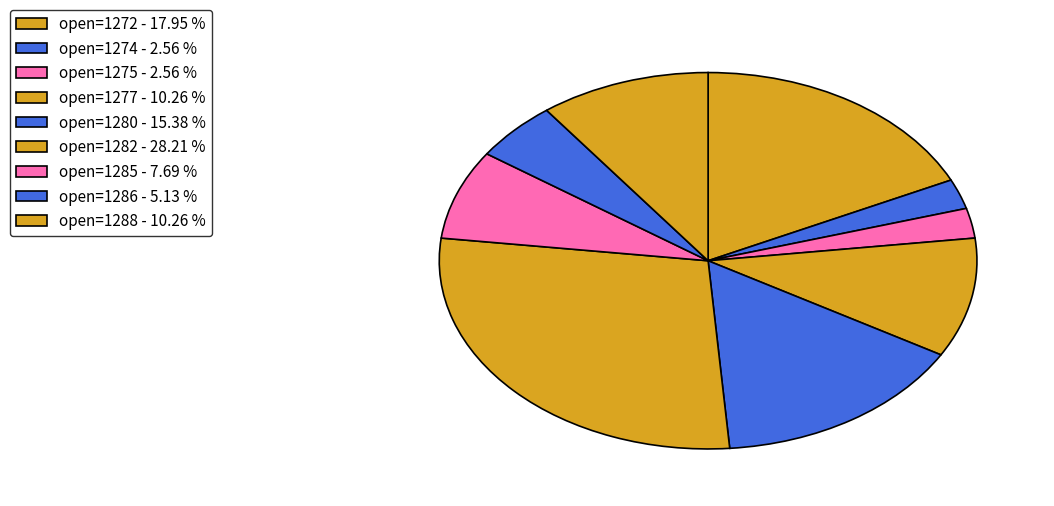

How many slices are in this pie chart?

9